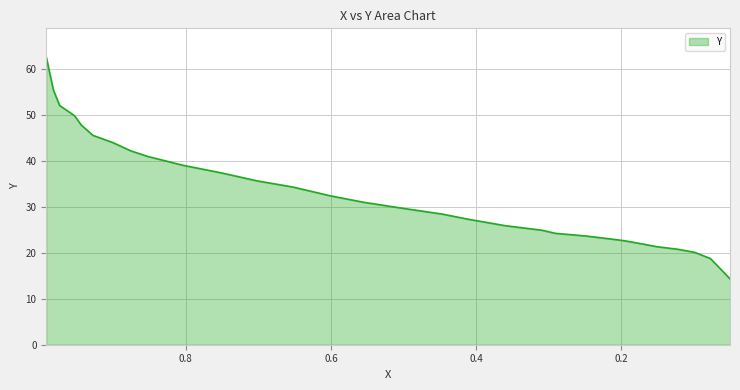

What is the sum of all values?

999.1